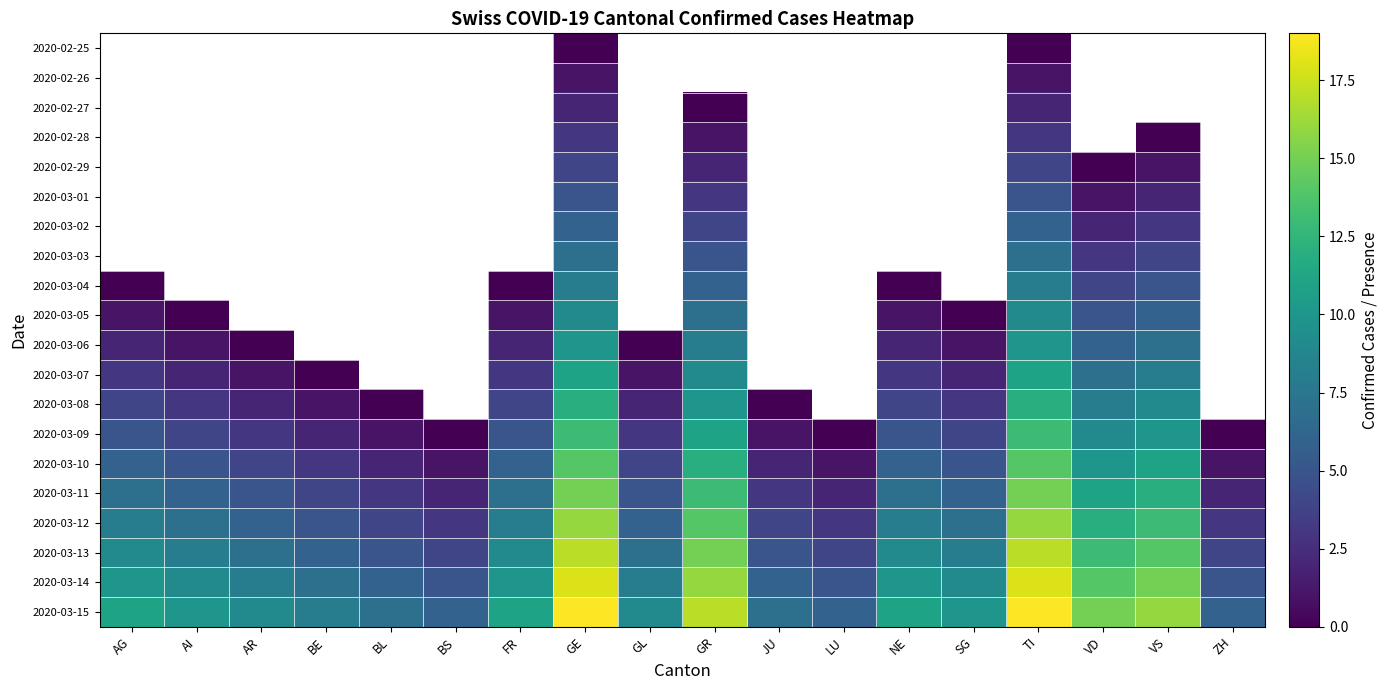

How many distinct data groups are displayed?

20